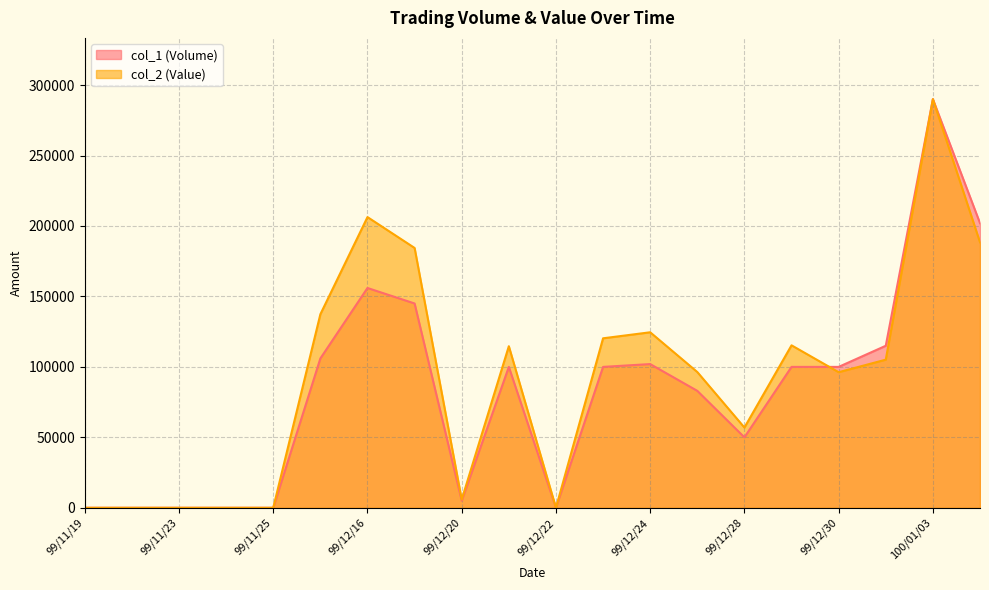

Rank the categories by col_2 (Value) value from highest to lowest.

100/01/03, 99/12/16, 100/01/04, 99/12/17, 99/12/15, 99/12/24, 99/12/23, 99/12/29, 99/12/21, 99/12/31, 99/12/27, 99/12/30, 99/12/28, 99/12/20, 99/11/19, 99/11/22, 99/11/23, 99/11/24, 99/11/25, 99/12/22